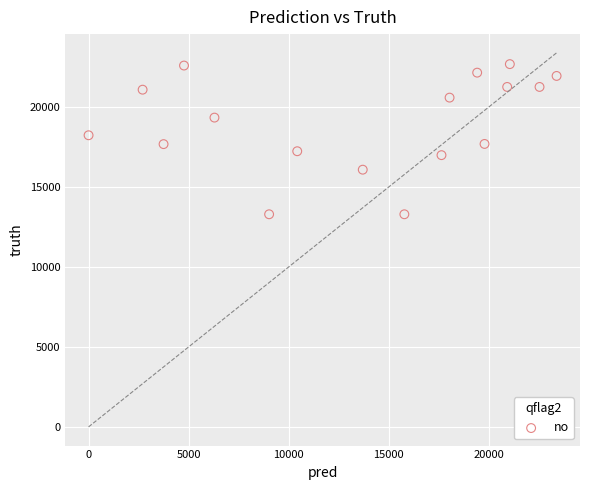

What is the range of Y values (max minus min)?

9386